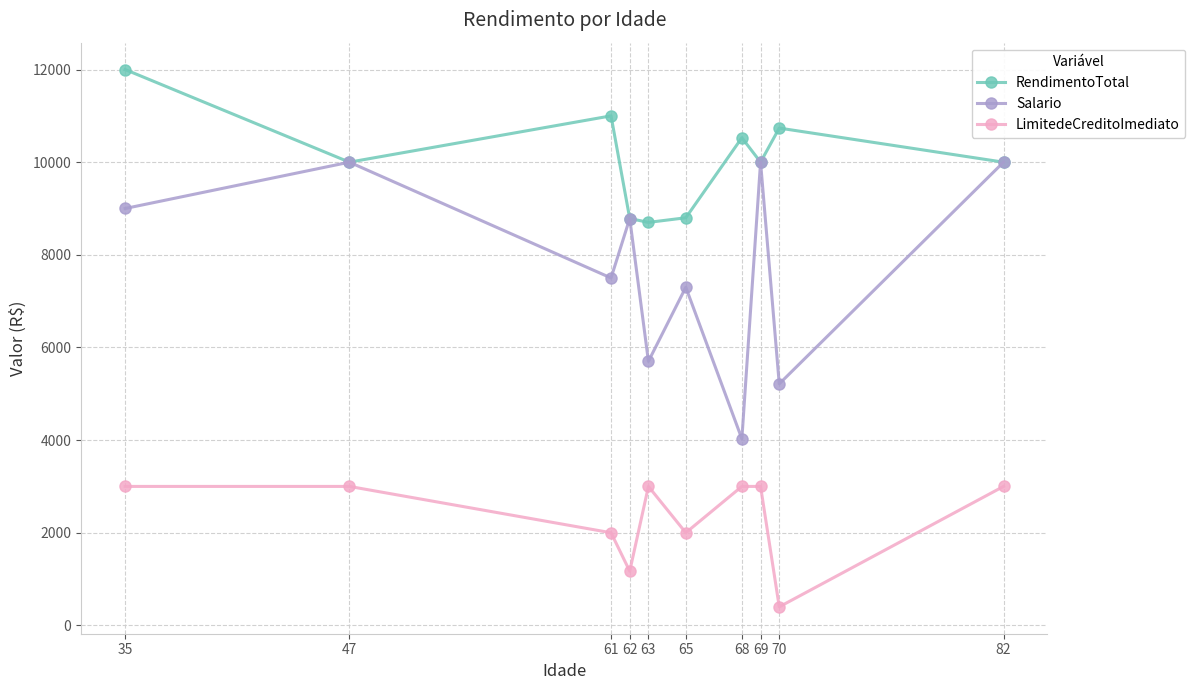

What is the maximum value for LimitedeCreditoImediato?

3000